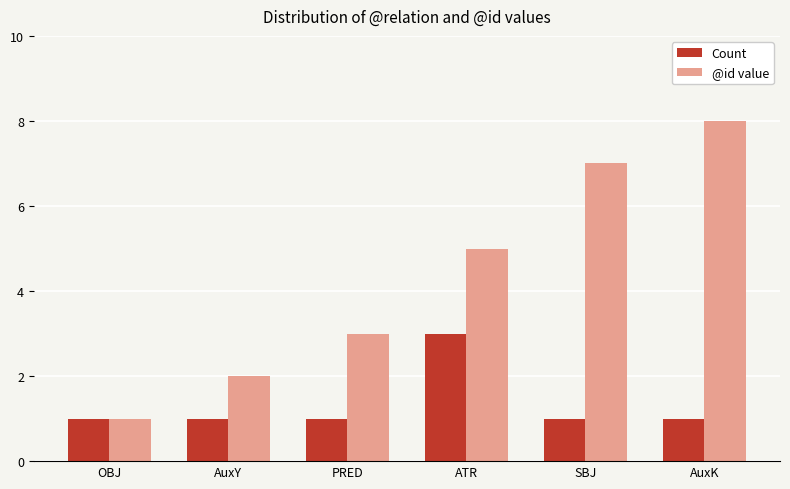

What is the total value across all series at OBJ?

2